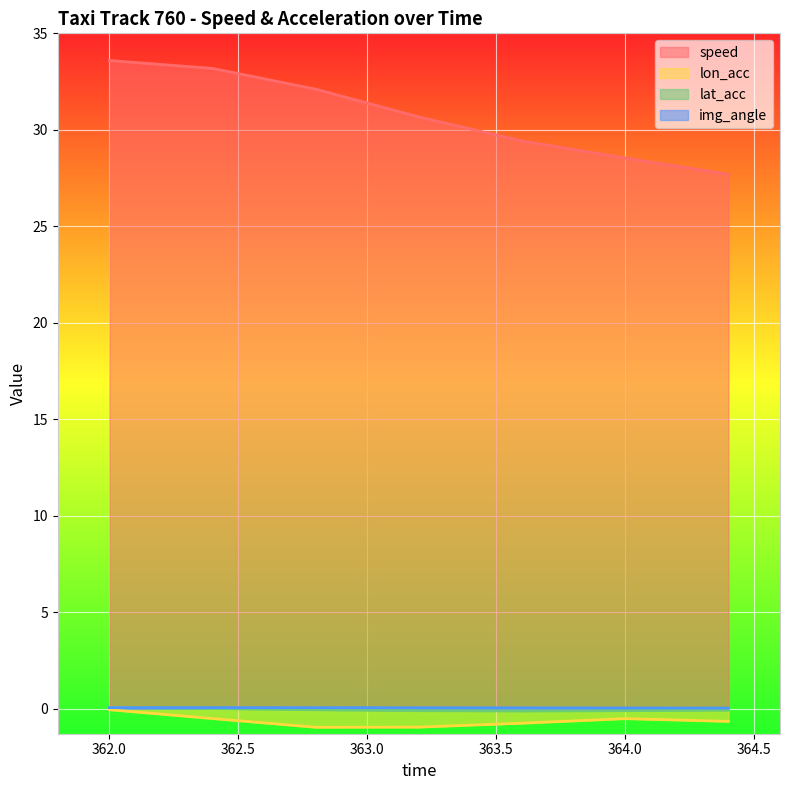

What is the sum of all lon_acc values?

-4.4